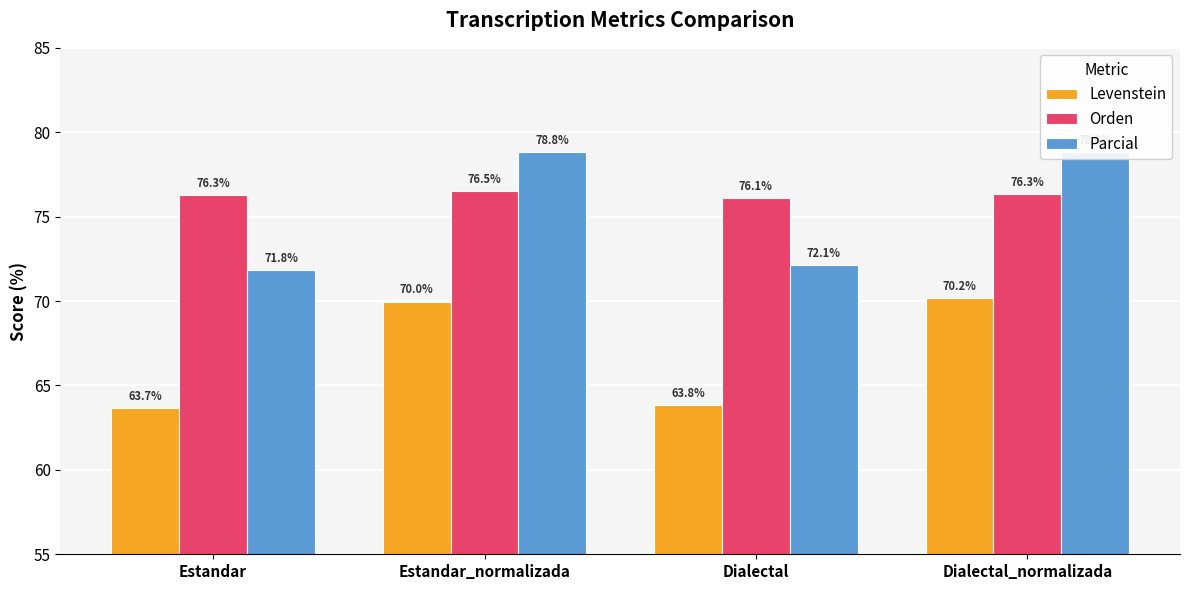

Which series has the largest total across all categories?

Orden